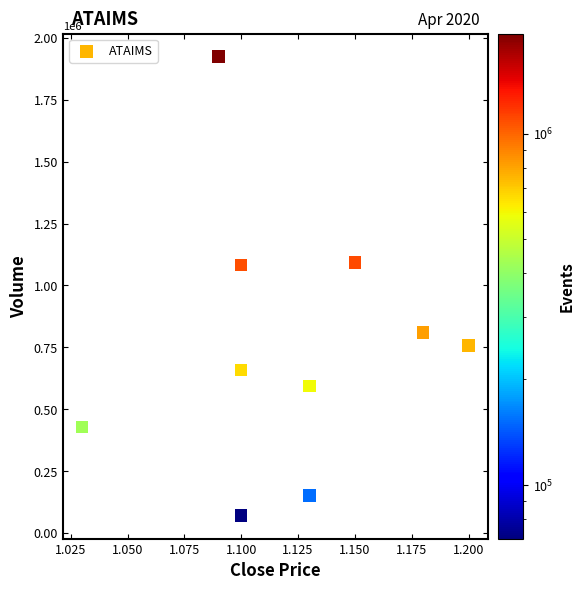

What is the range of Y values (max minus min)?

1853900